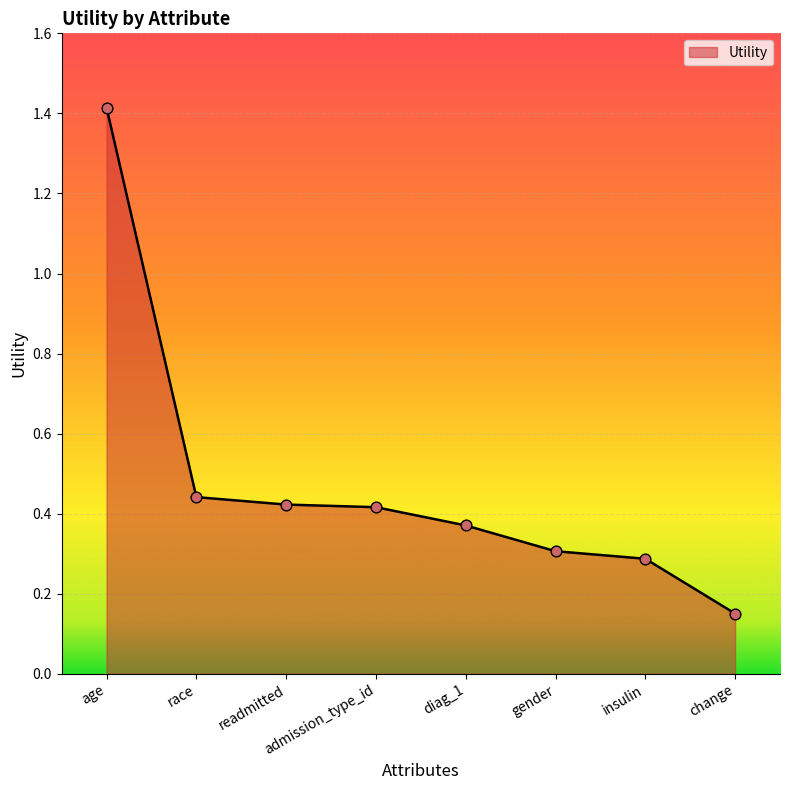

What is the change in value from race to change?

-0.3